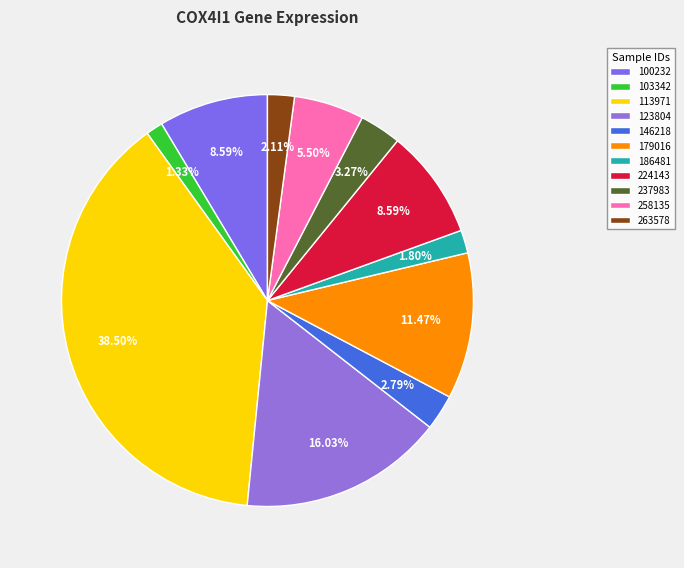

Which has a higher value, 179016 or 263578?

179016